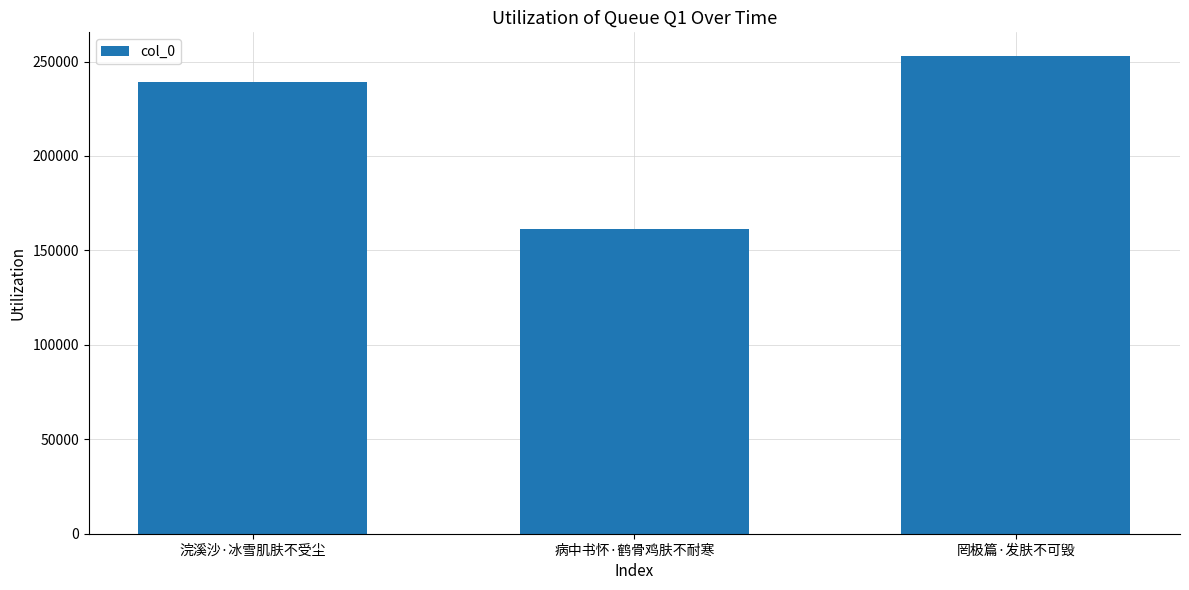

True or false: the data shows 98796 at 病中书怀·鹤骨鸡肤不耐寒.

False